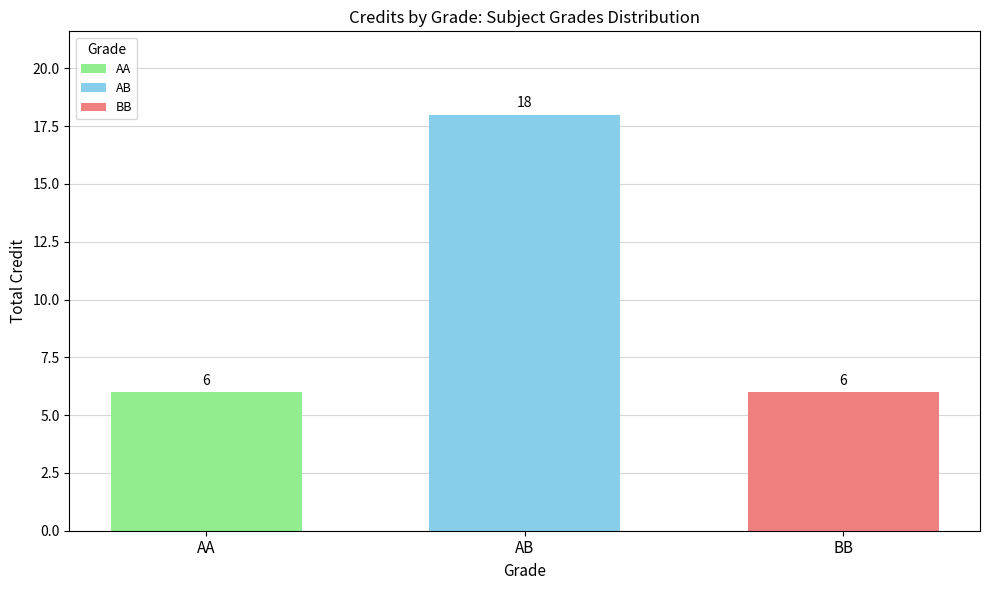

Reading left to right, list all the values displayed in this chart.

AA: 6
AB: 18
BB: 6